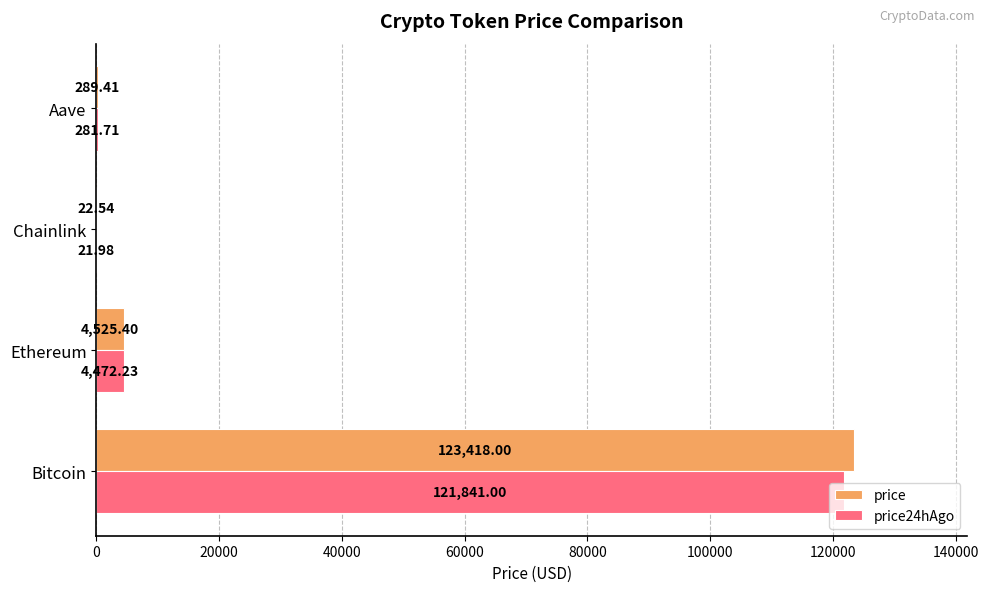

What is the sum of all price24hAgo values?

126616.9